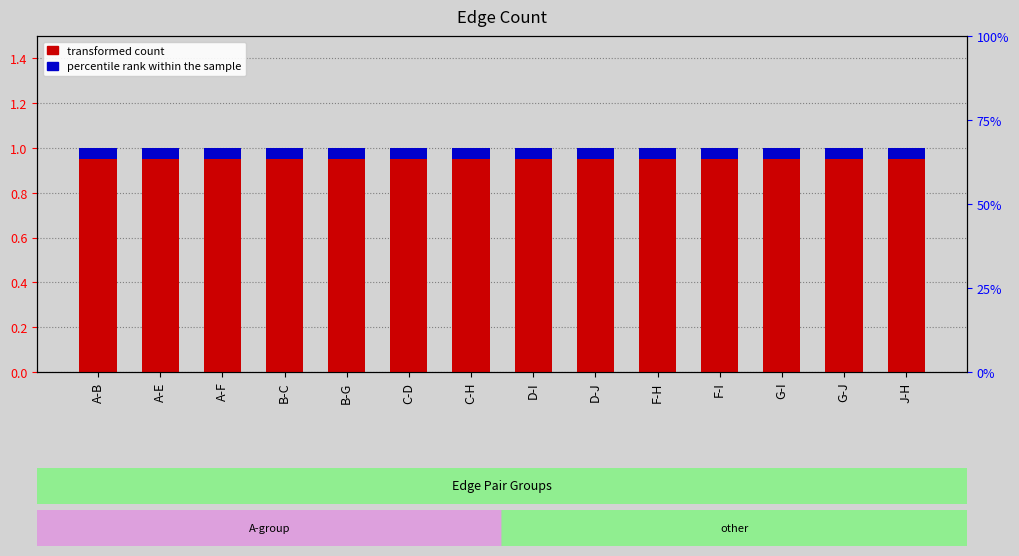

Which has a higher value, A-B or F-I?

A-B